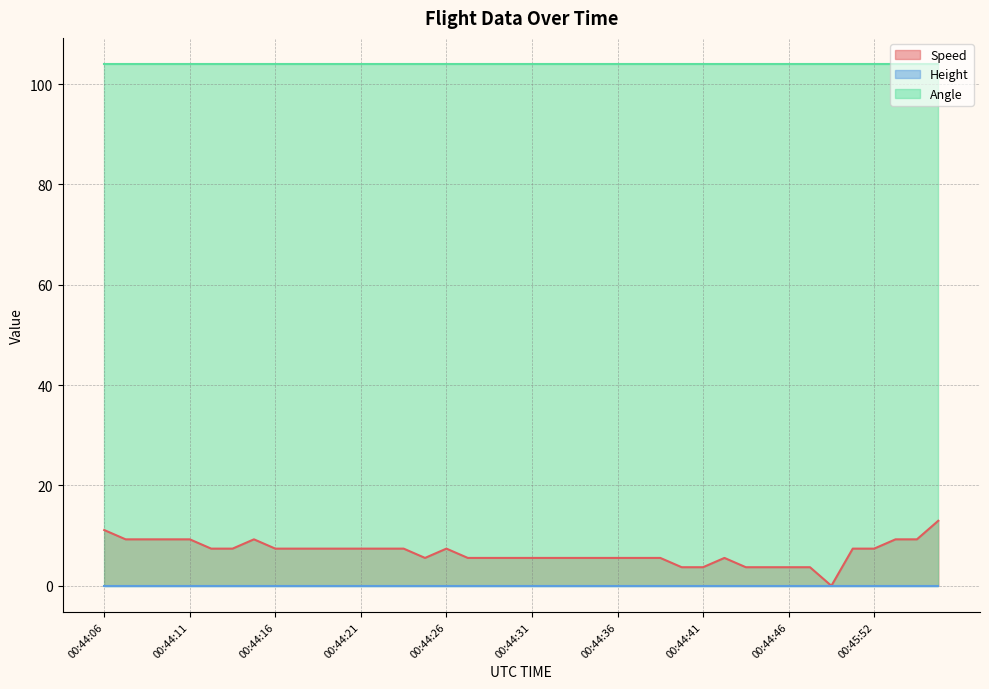

What is the difference between the highest and lowest values at 00:44:16?

104.0